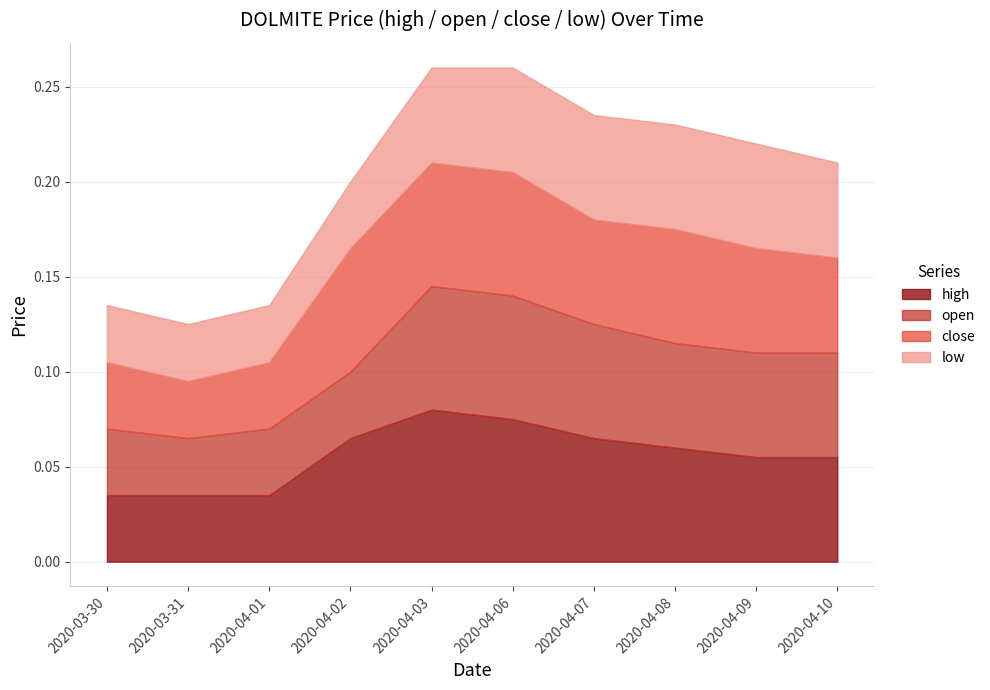

Reading right to left, list all the values displayed in this chart.

high: 2020-04-10=0.1	2020-04-09=0.1	2020-04-08=0.1	2020-04-07=0.1	2020-04-06=0.1	2020-04-03=0.1	2020-04-02=0.1	2020-04-01=0.0	2020-03-31=0.0	2020-03-30=0.0
open: 2020-04-10=0.1	2020-04-09=0.1	2020-04-08=0.1	2020-04-07=0.1	2020-04-06=0.1	2020-04-03=0.1	2020-04-02=0.0	2020-04-01=0.0	2020-03-31=0.0	2020-03-30=0.0
close: 2020-04-10=0.1	2020-04-09=0.1	2020-04-08=0.1	2020-04-07=0.1	2020-04-06=0.1	2020-04-03=0.1	2020-04-02=0.1	2020-04-01=0.0	2020-03-31=0.0	2020-03-30=0.0
low: 2020-04-10=0.1	2020-04-09=0.1	2020-04-08=0.1	2020-04-07=0.1	2020-04-06=0.1	2020-04-03=0.1	2020-04-02=0.0	2020-04-01=0.0	2020-03-31=0.0	2020-03-30=0.0